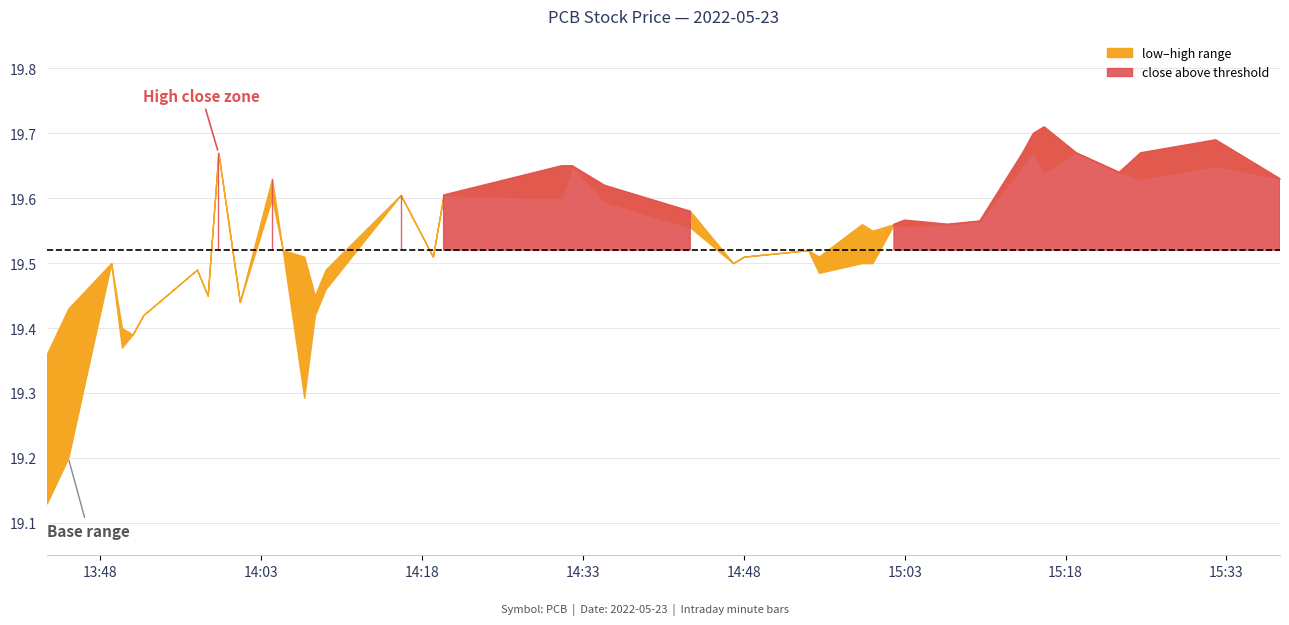

Is it true that close equals 19.4 at 2022-05-23 13:51:00?

True